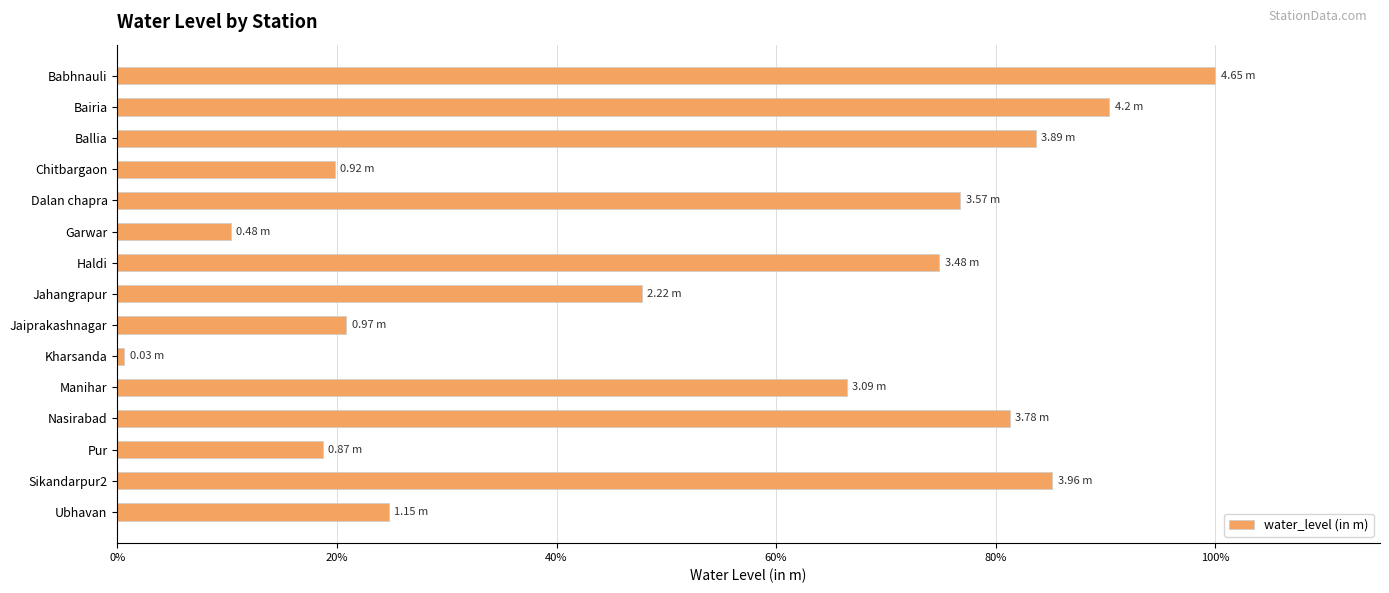

What is the difference between the second highest and minimum values?

89.7